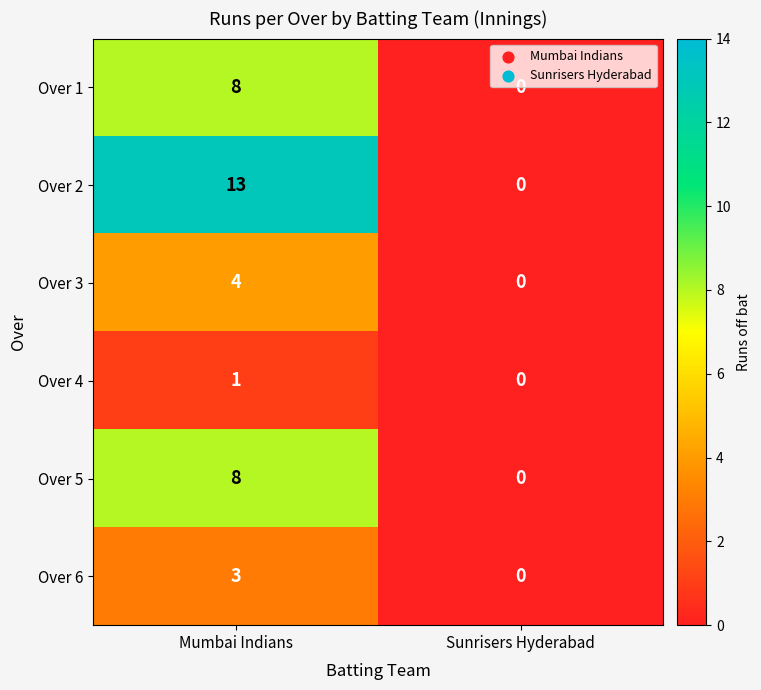

Count the number of data series in this chart.

6